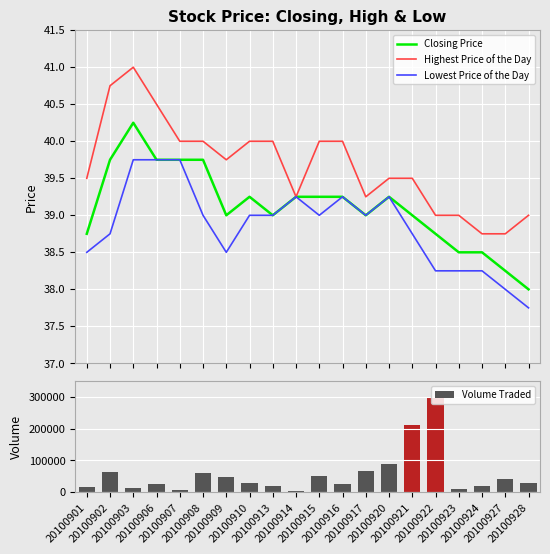

Does the chart contain any negative values?

No